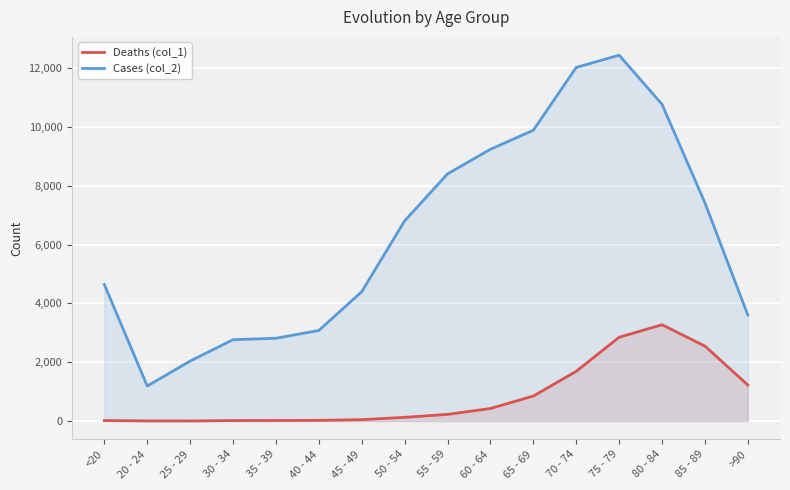

How many series are shown in this chart?

2